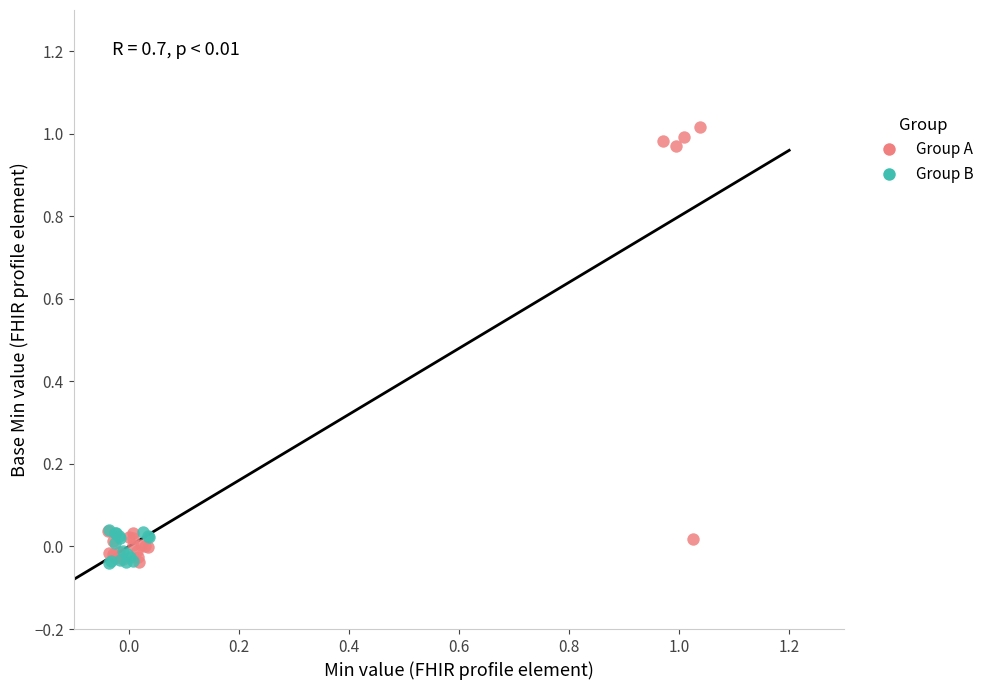

Which series has the largest Y range (max minus min)?

Group A